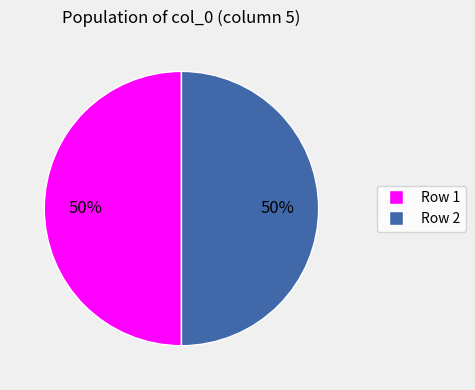

To the nearest percent, what is the average slice percentage?

50%